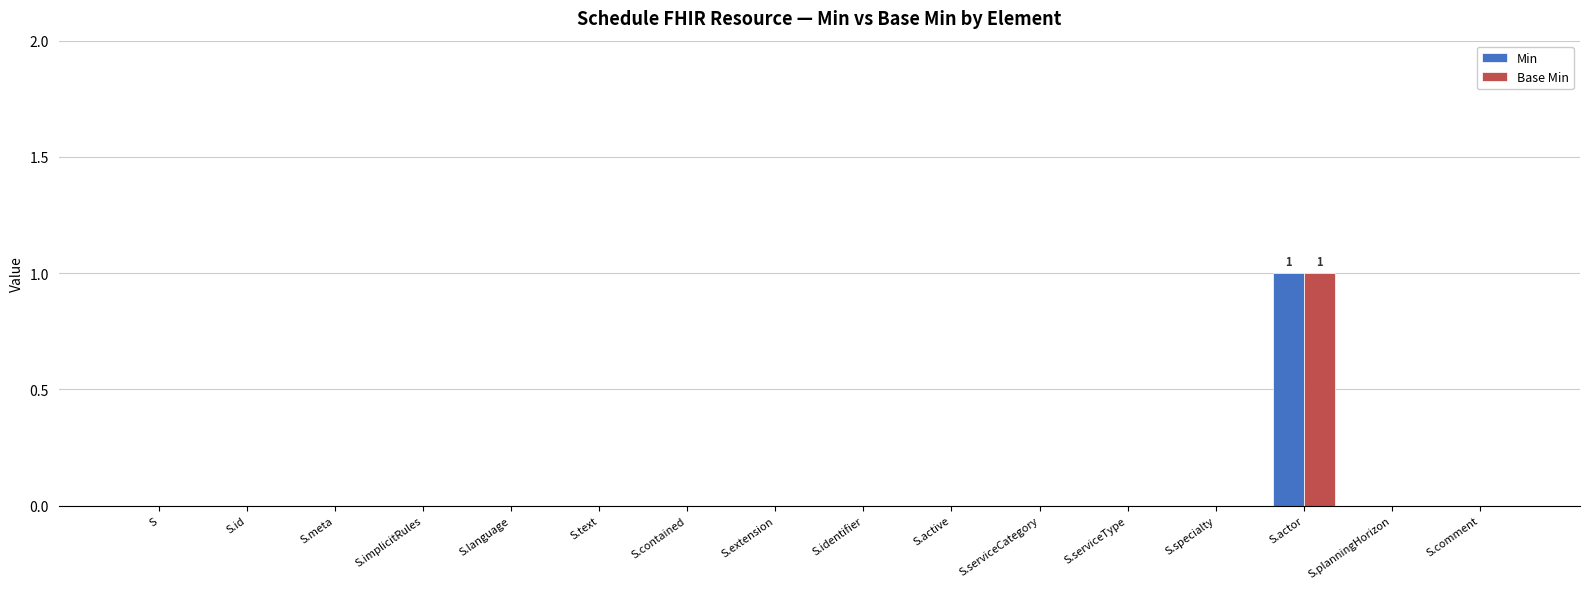

At which label does Min reach its peak?

S.actor